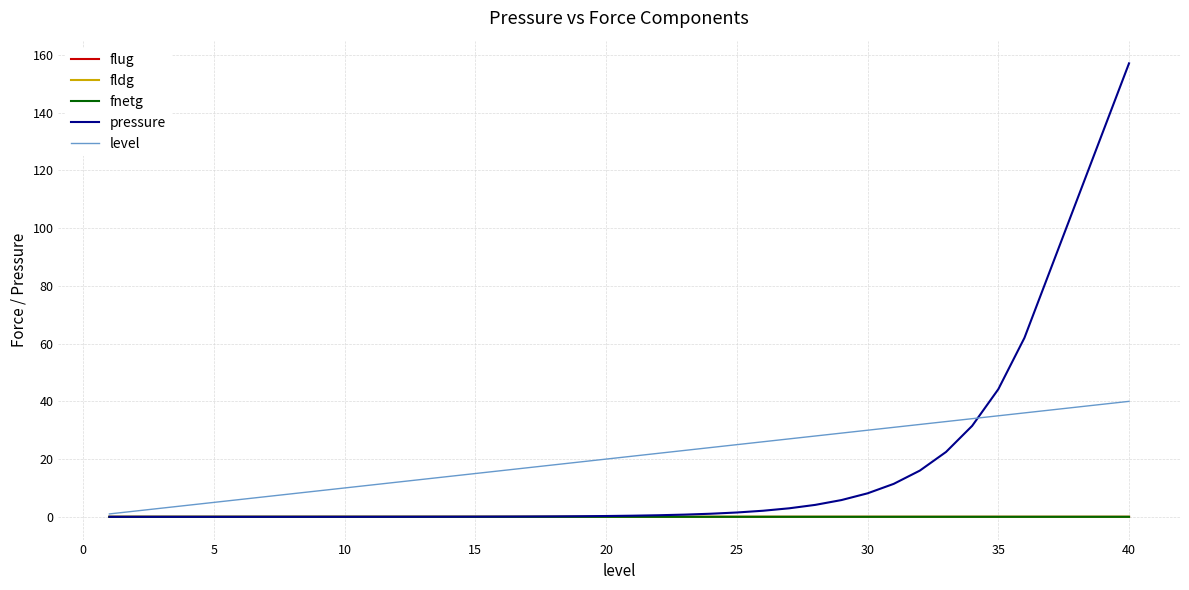

What is the maximum value shown in the chart?

157.1